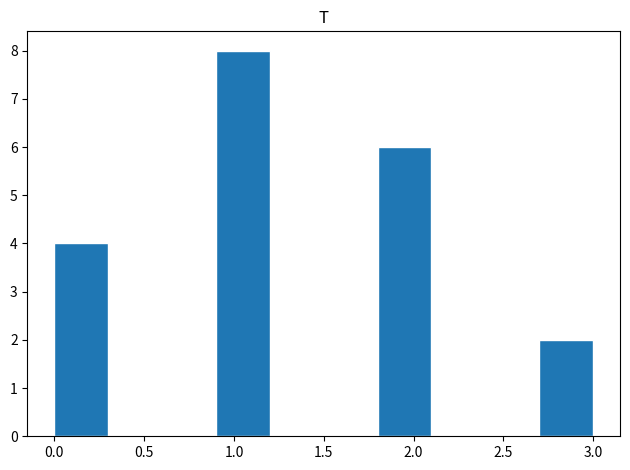

Over which range of the x-axis is the bar tallest?

0.9 to 1.2